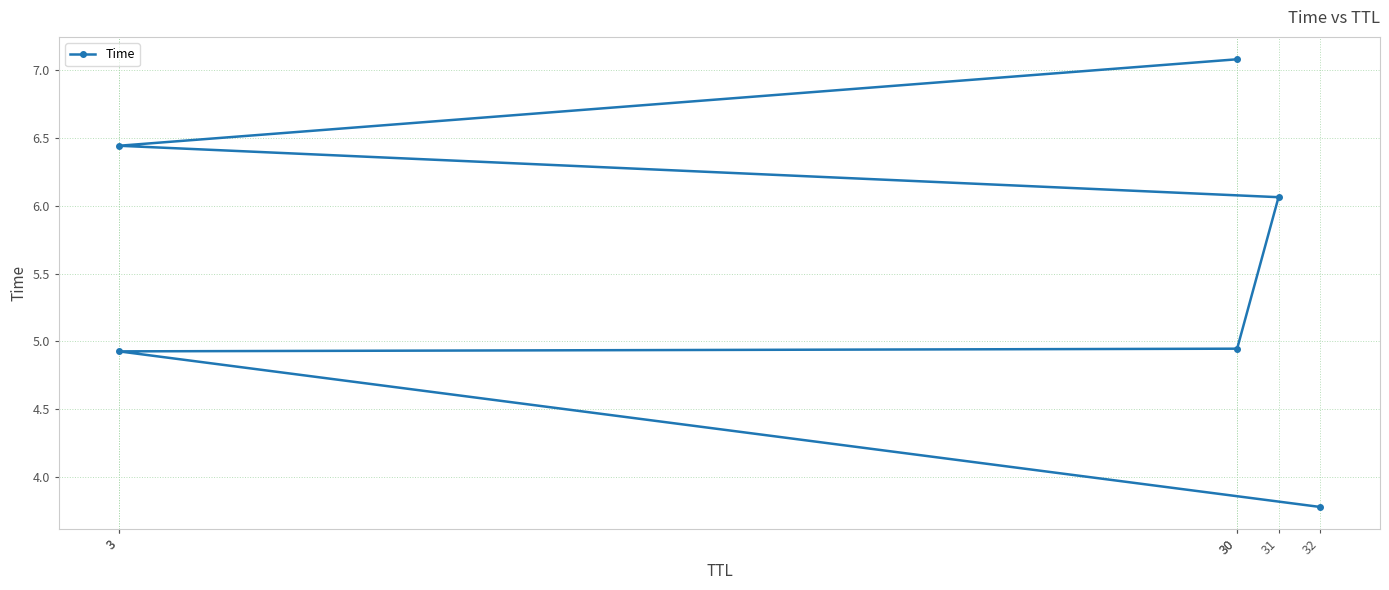

Which category has the lowest value across all series?

32